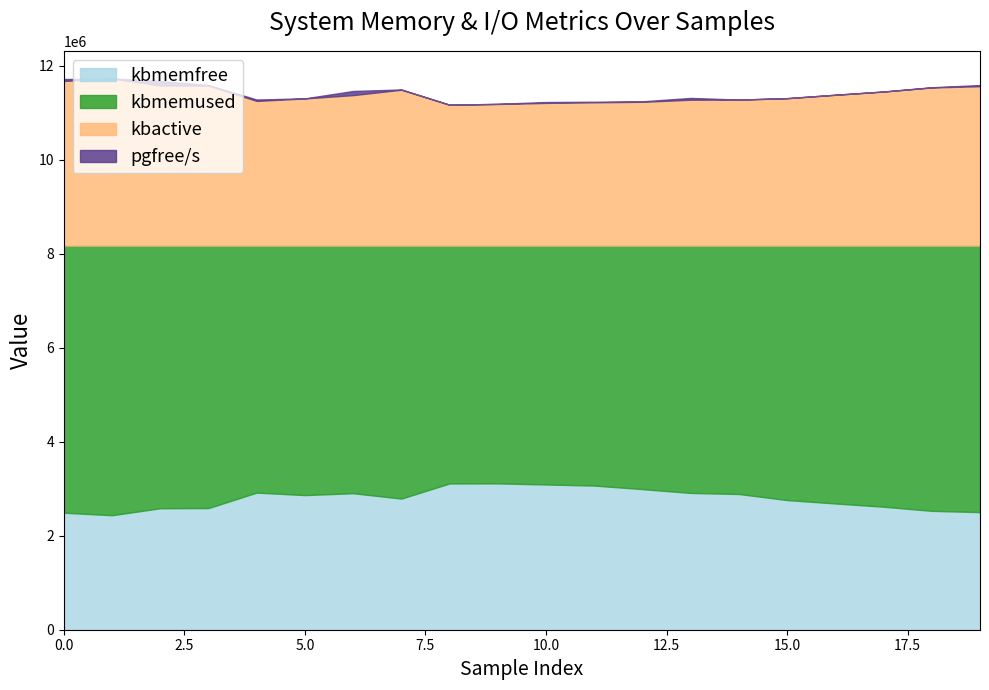

What is the total value across all series at 6?

11464909